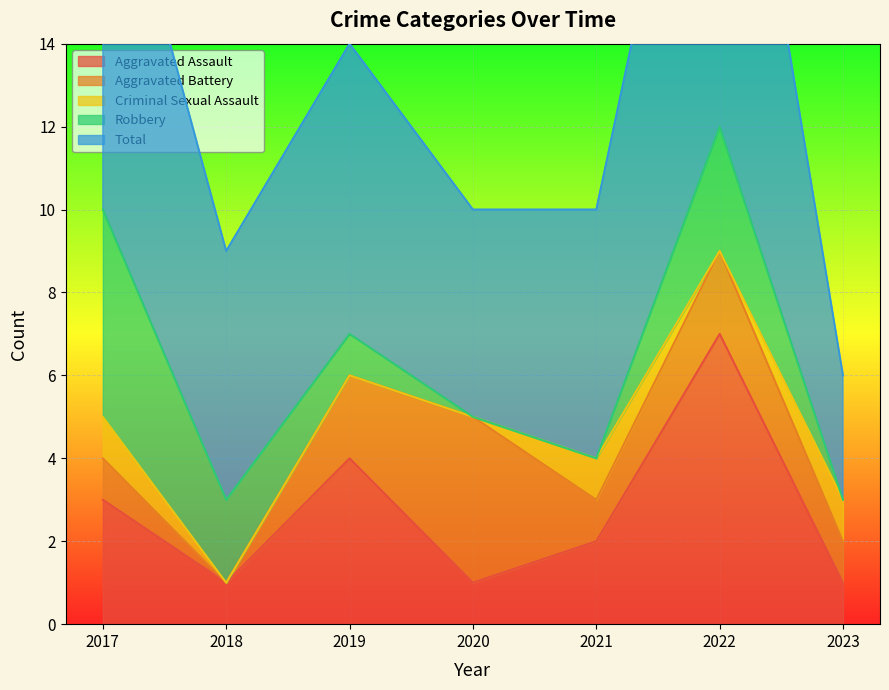

What is the difference between the highest and lowest values at 2018?

6